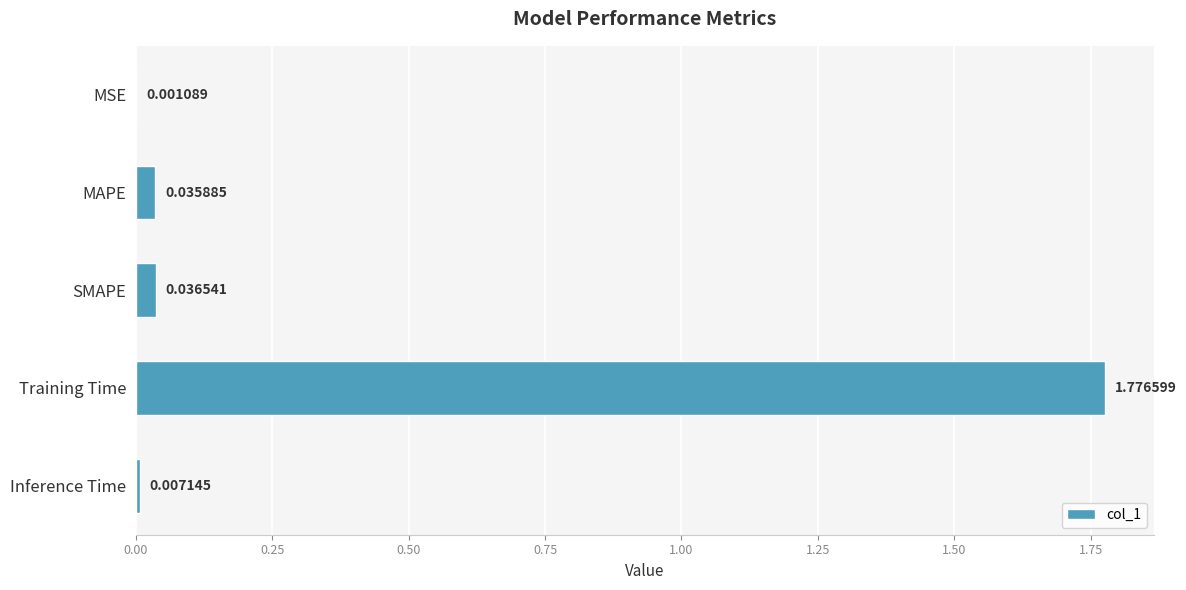

What is the sum of all values?

1.9